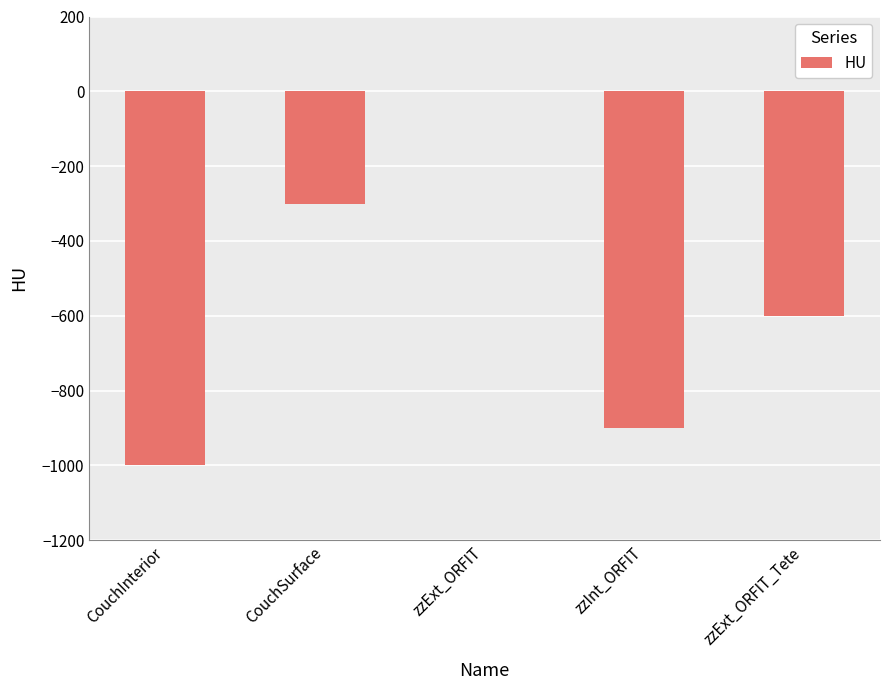

At which category does the chart reach its peak across all series?

zzExt_ORFIT